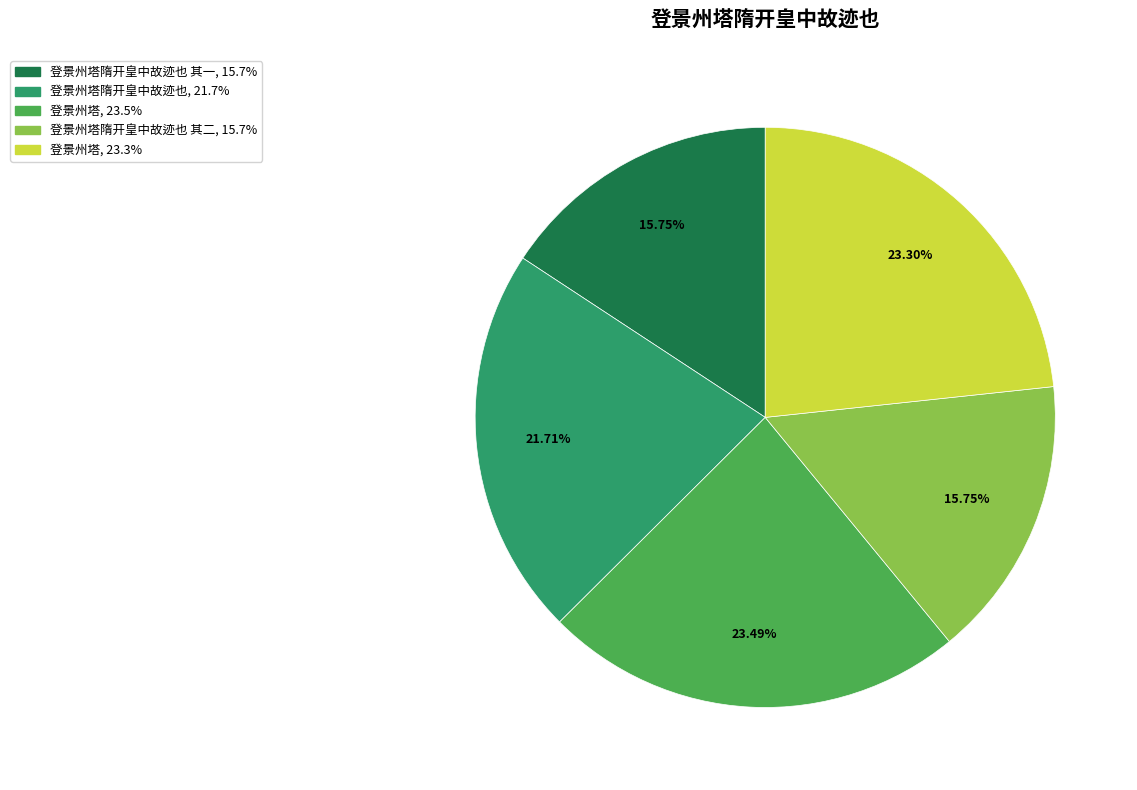

How many segments does this pie chart have?

5